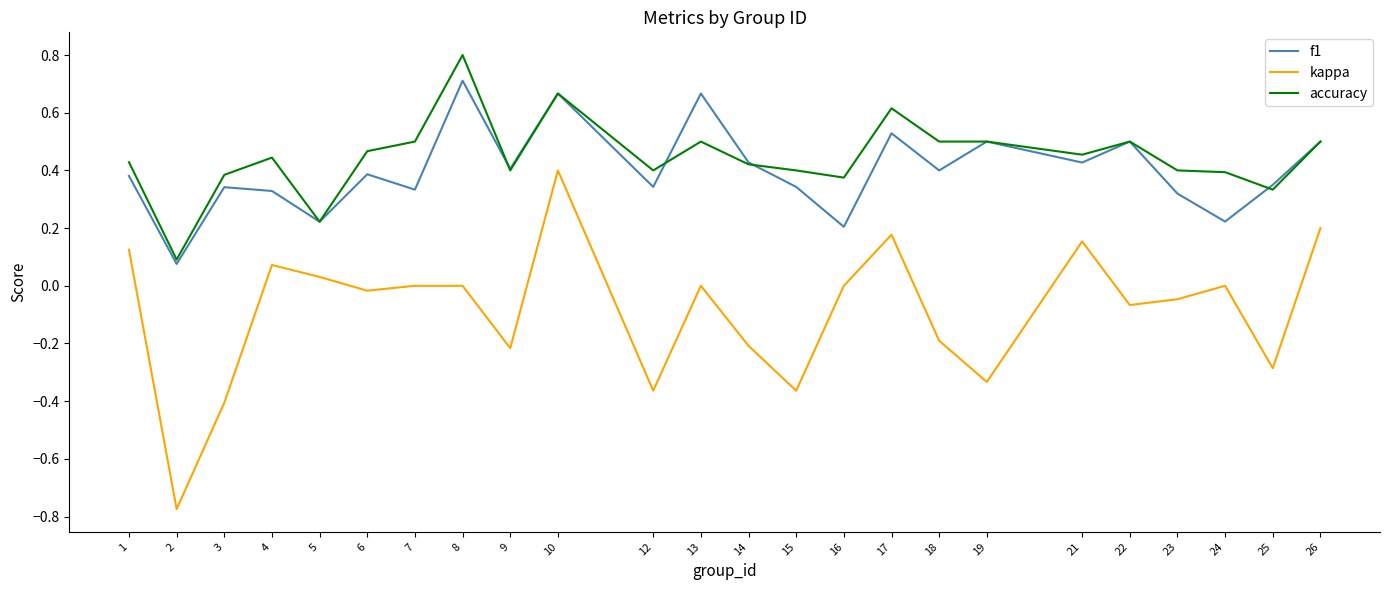

True or false: kappa and accuracy intersect in this chart.

False